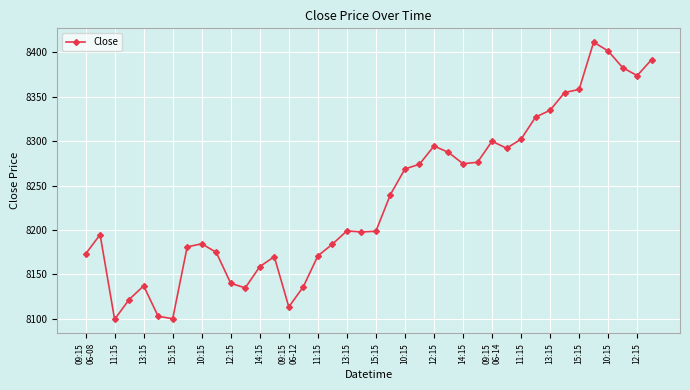

What is the value of the 18th point from the left?

8184.0